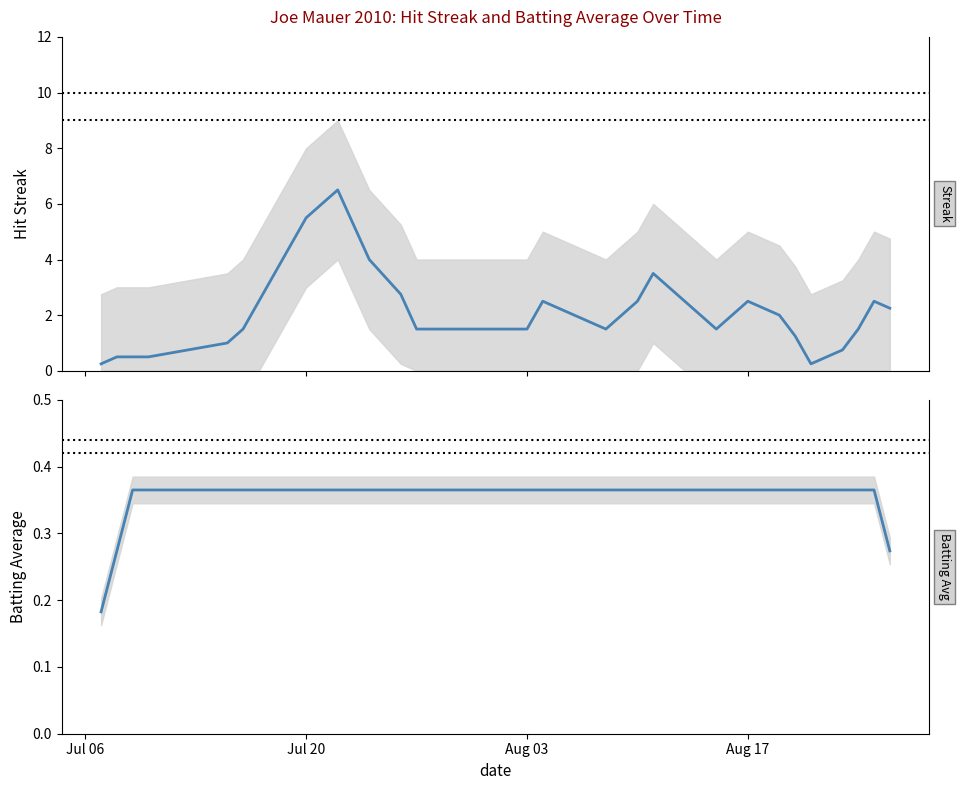

Which category has the lowest value in the Batting Average1 series?

Jul 06